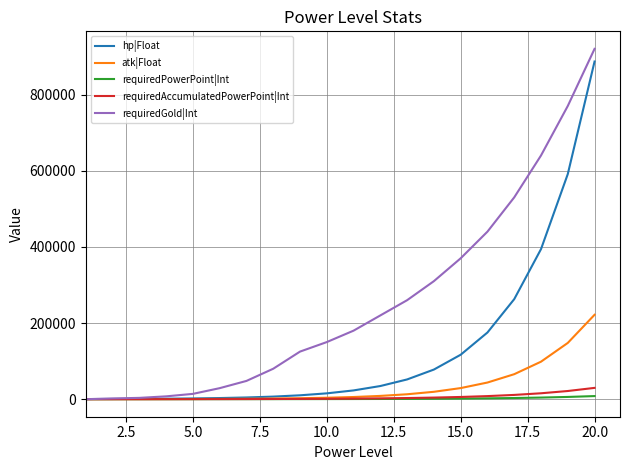

What is the maximum value for hp|Float?

886735